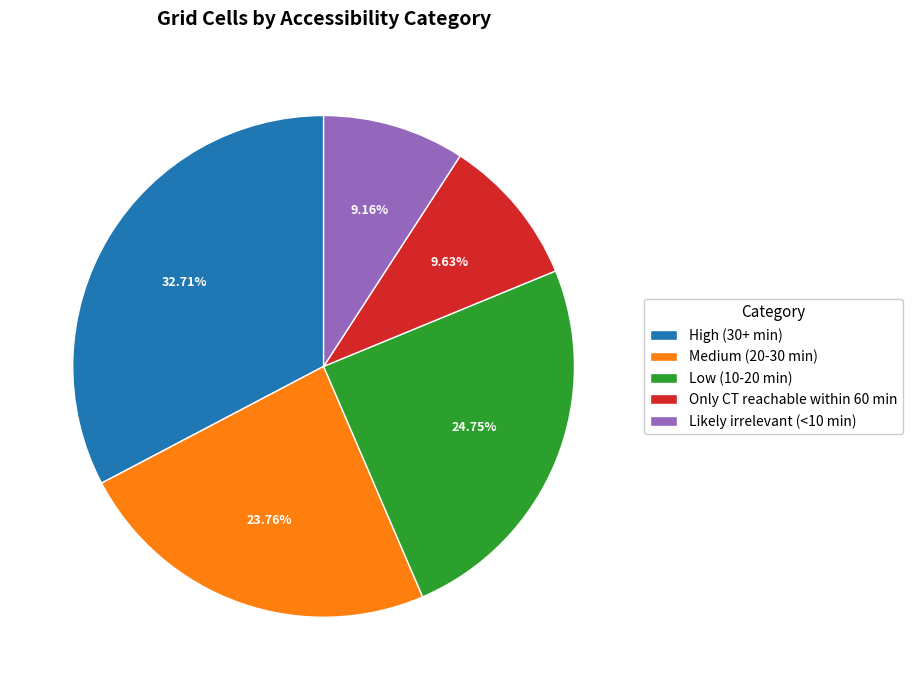

Count the number of slices in the pie.

5